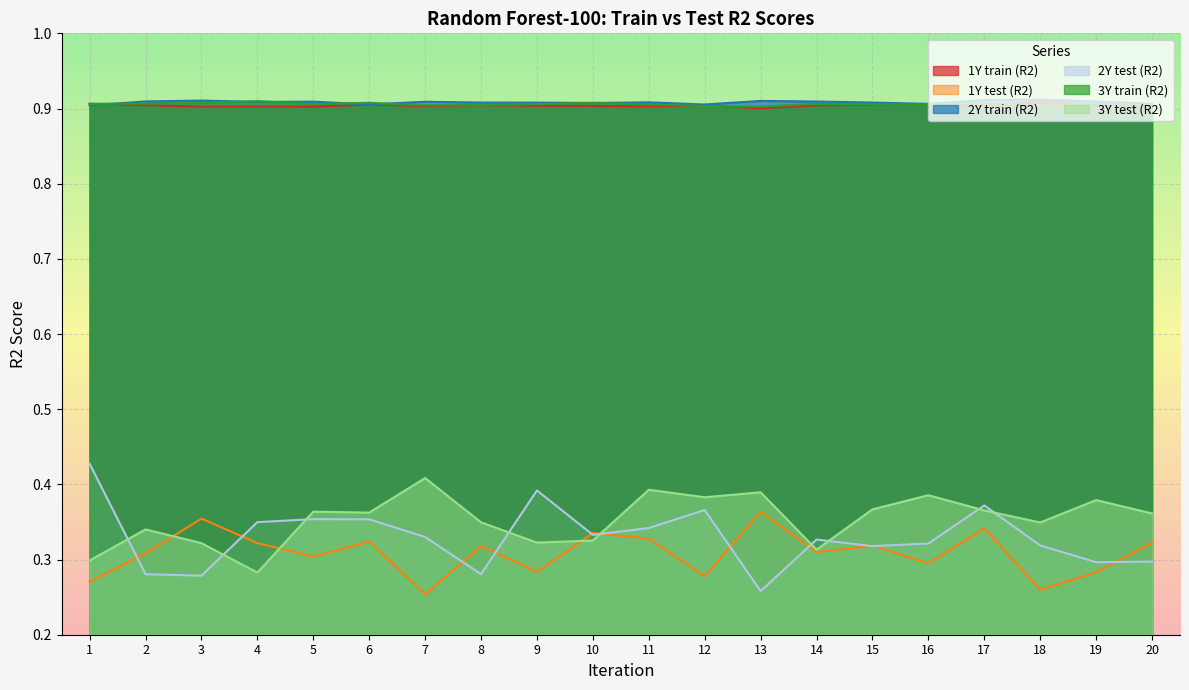

Is it true that 2Y test (R2) equals 0.4 at 9?

True